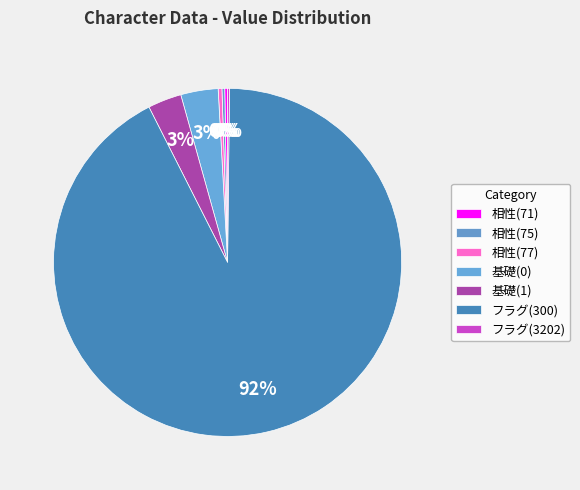

How many slices are in this pie chart?

7